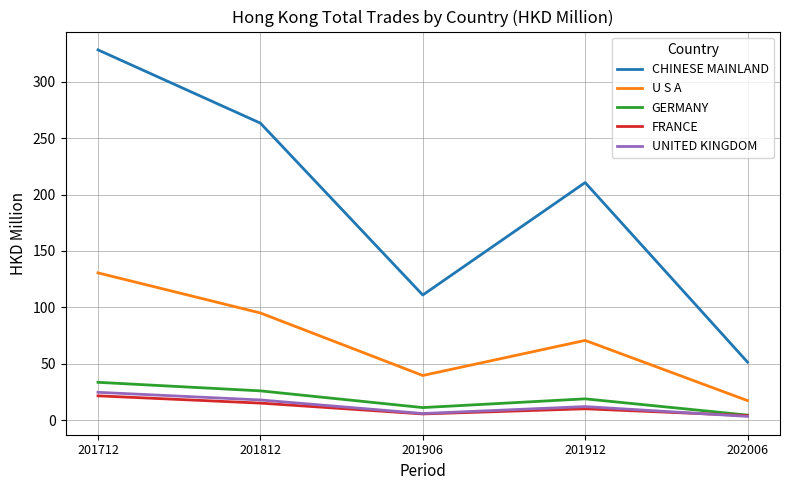

Between 201812 and 201906, which series saw the biggest shift?

CHINESE MAINLAND